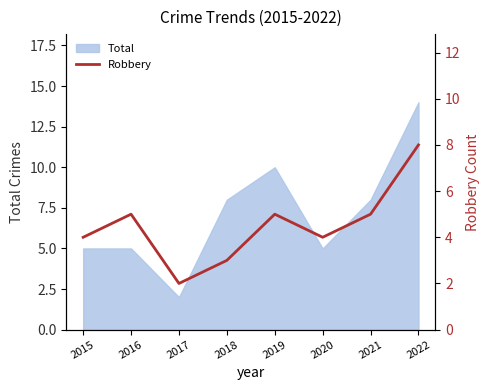

The Total series shows 12 at 2018. True or false?

False